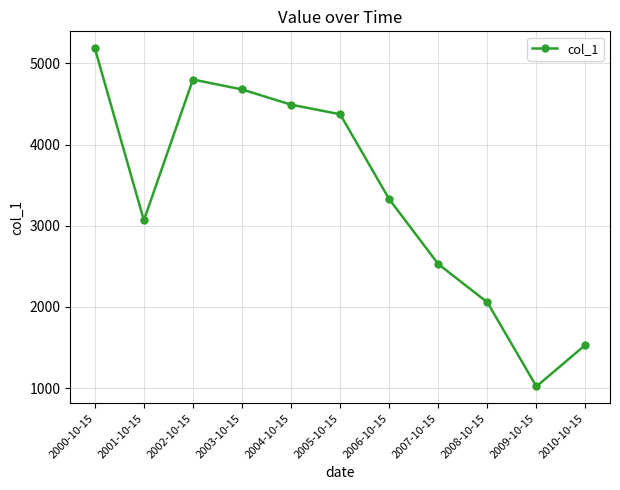

What is the smallest value displayed?

1020.1